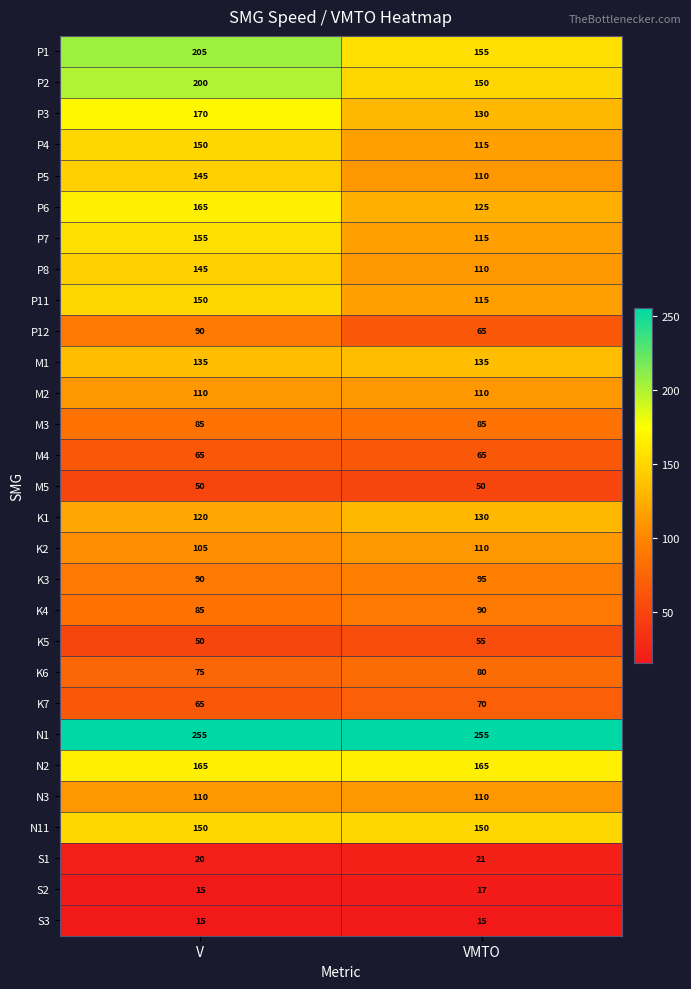

What is the spread (max minus min) of values at VMTO?

240